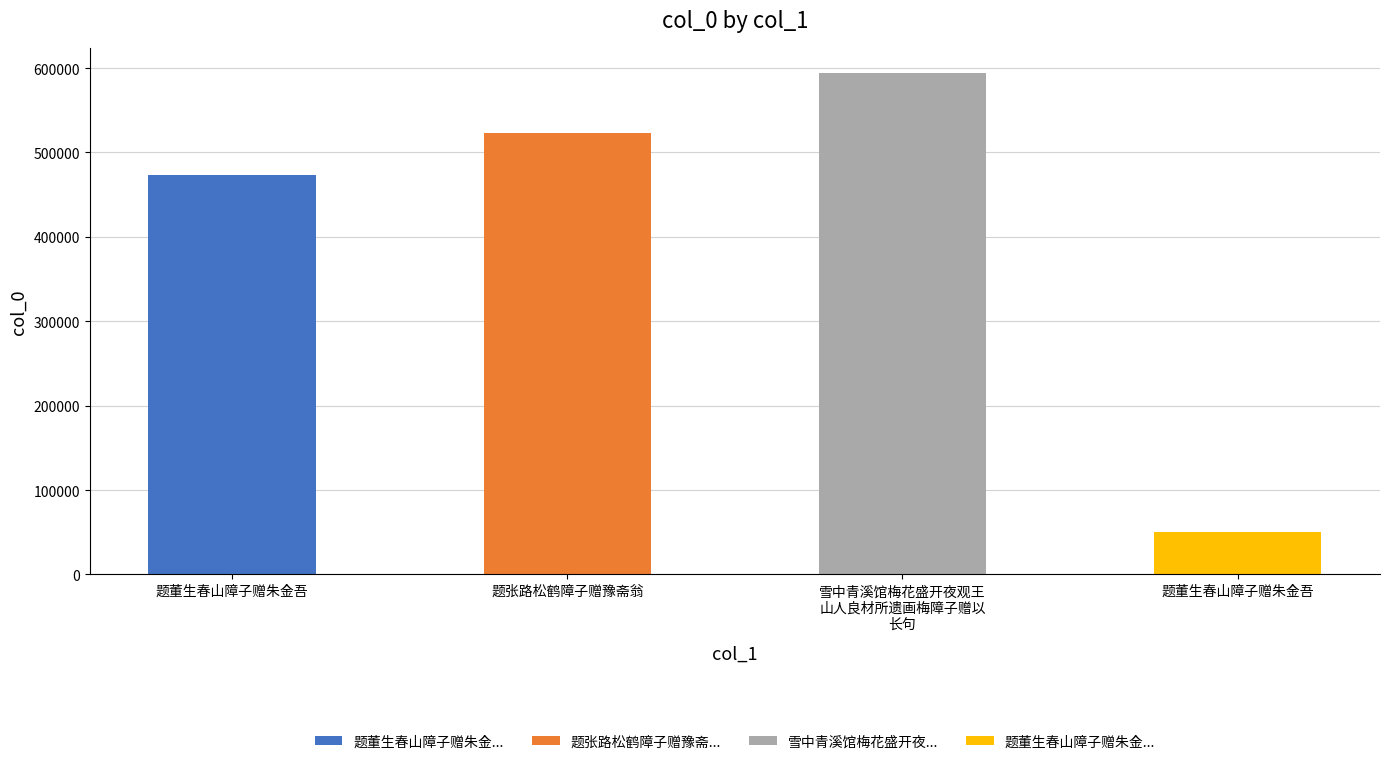

Between 题张路松鹤障子赠豫斋翁 and 题董生春山障子赠朱金吾, which is larger?

题张路松鹤障子赠豫斋翁